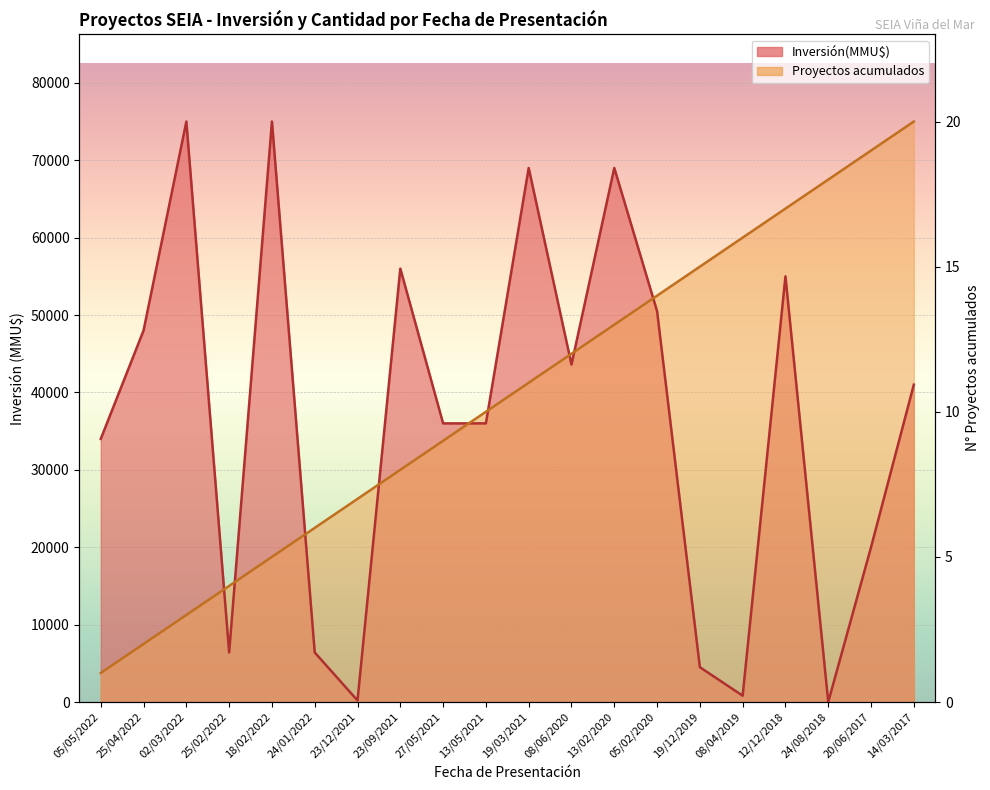

At which label is Proyectos acumulados closest to 39375?

13/05/2021